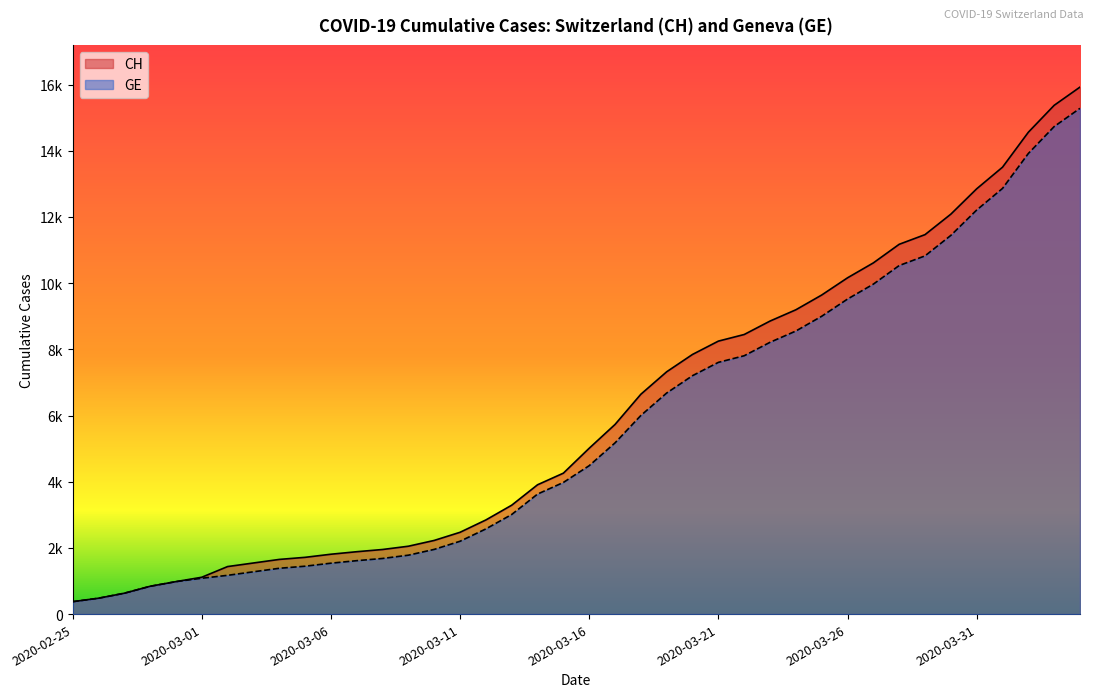

How many lines are shown in the chart?

2